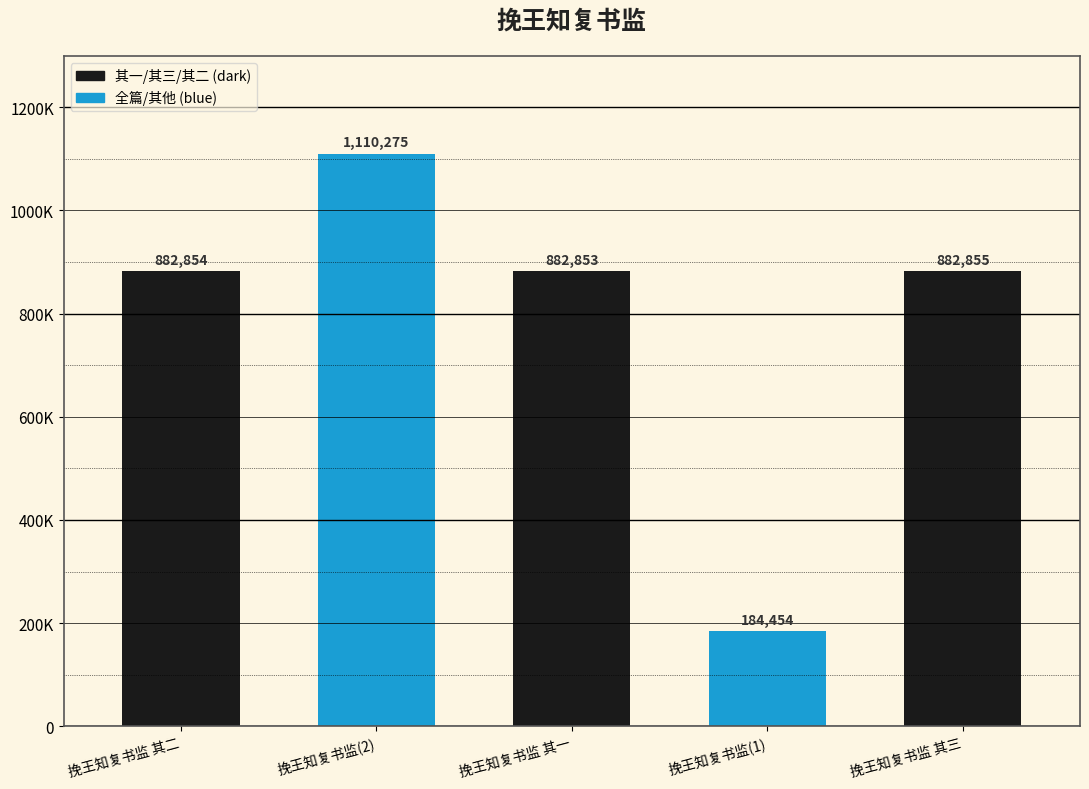

What is the value of the 1st bar from the left?

882854